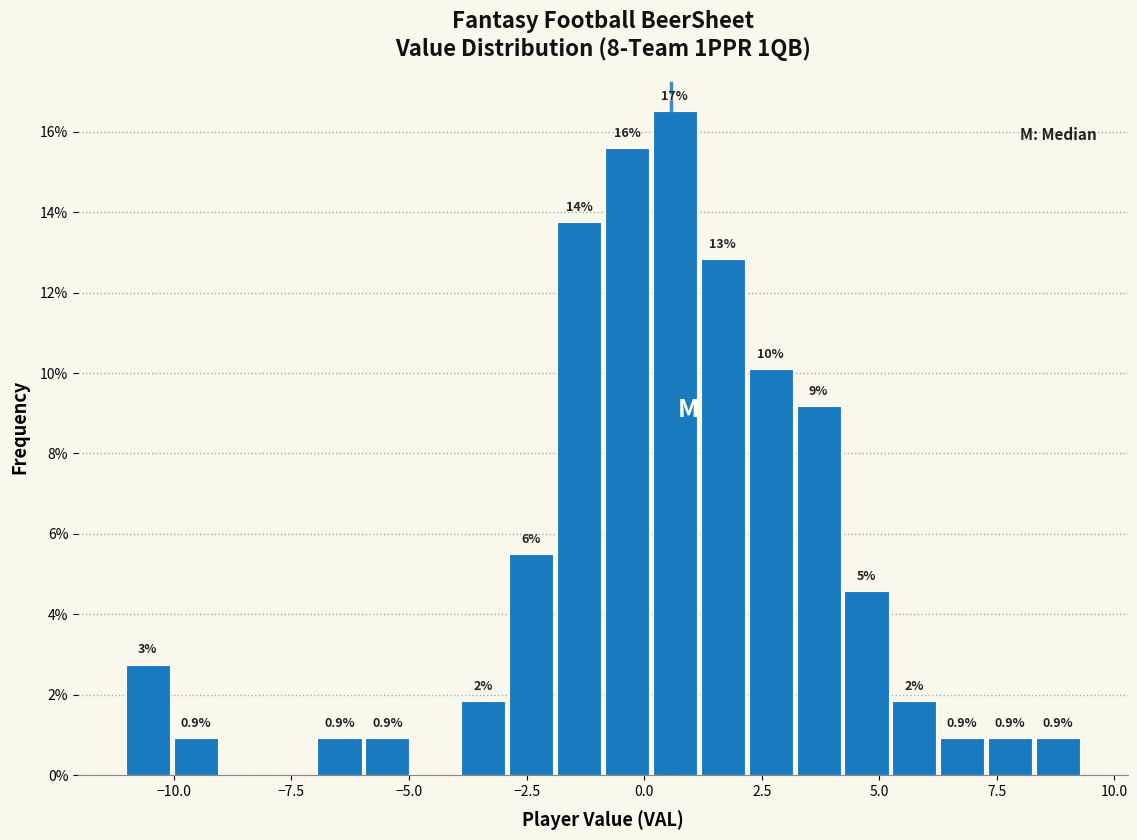

Read against the x-axis, roughly where is the centre of the tallest bar?

0.5